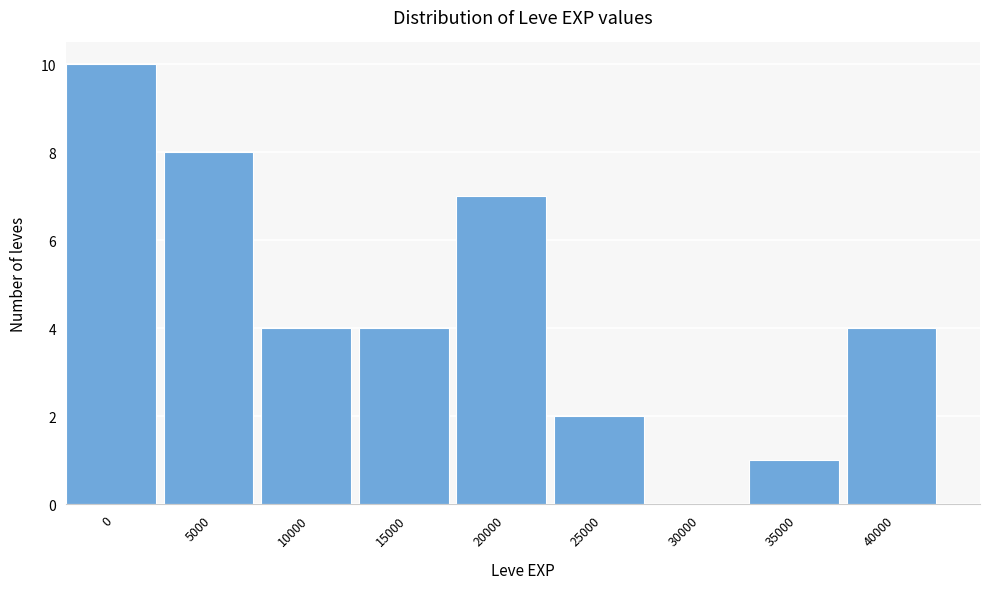

Reading left to right, list all the values displayed in this chart.

0=10	5000=8	10000=4	15000=4	20000=7	25000=2	30000=0	35000=1	40000=4